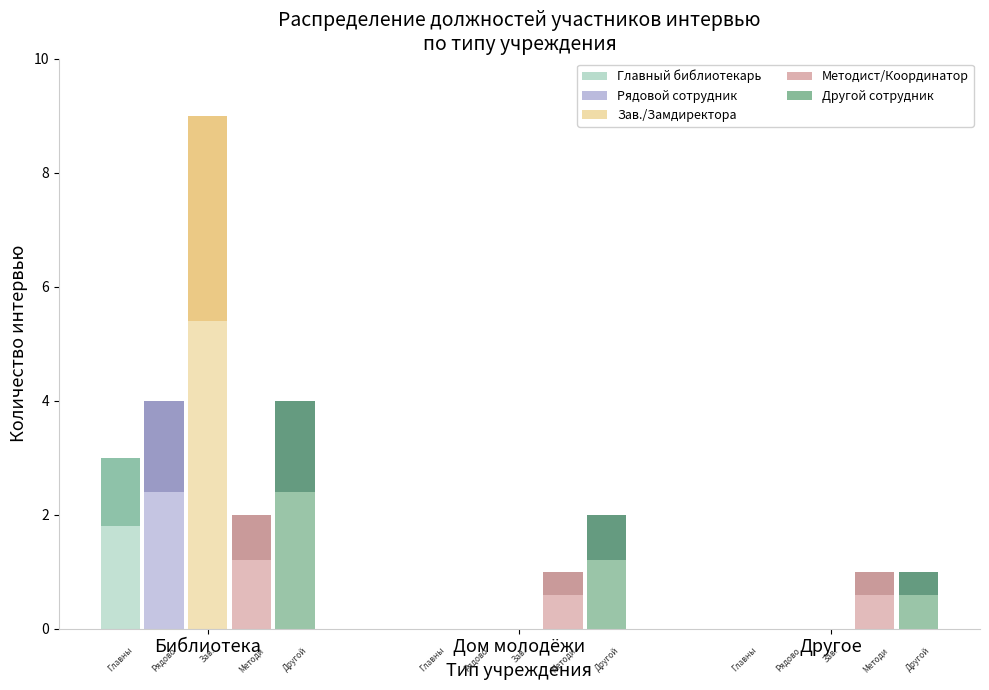

How many categories are shown in the chart?

3